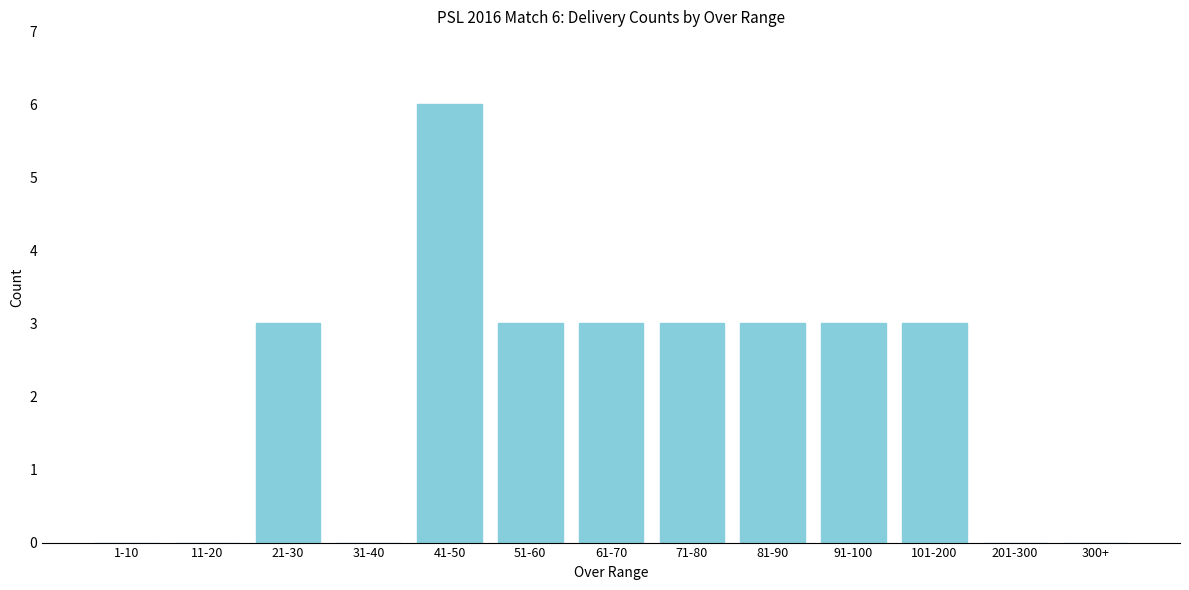

What is the sum of all values?

27